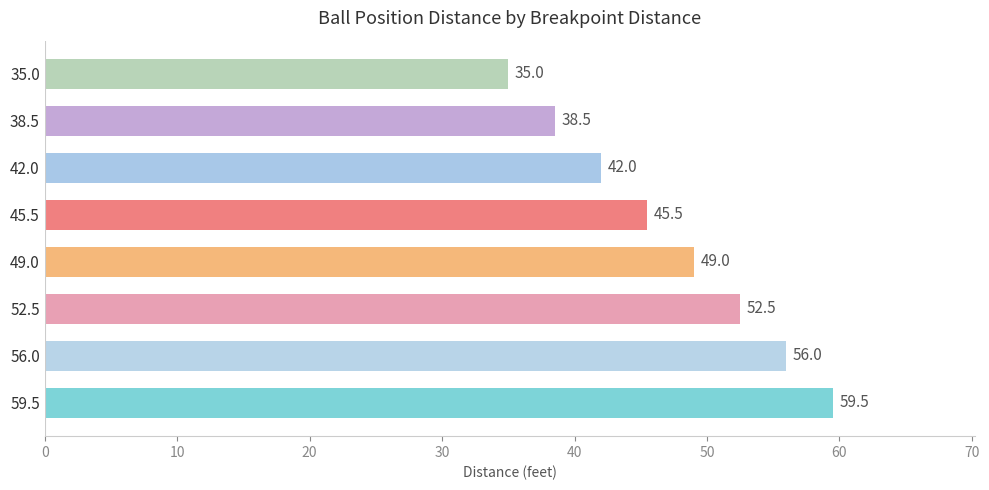

How many values are below 49?

4